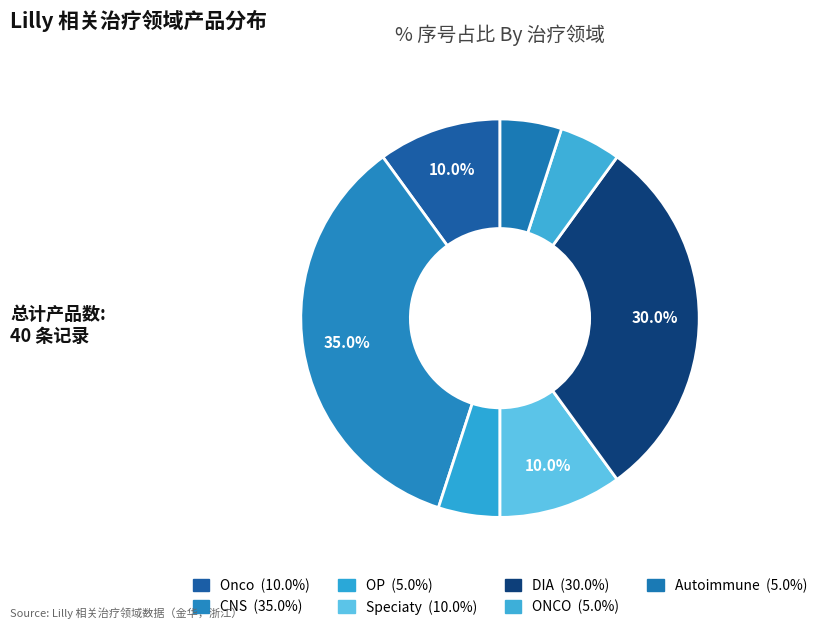

What is the smallest slice in the pie chart?

OP